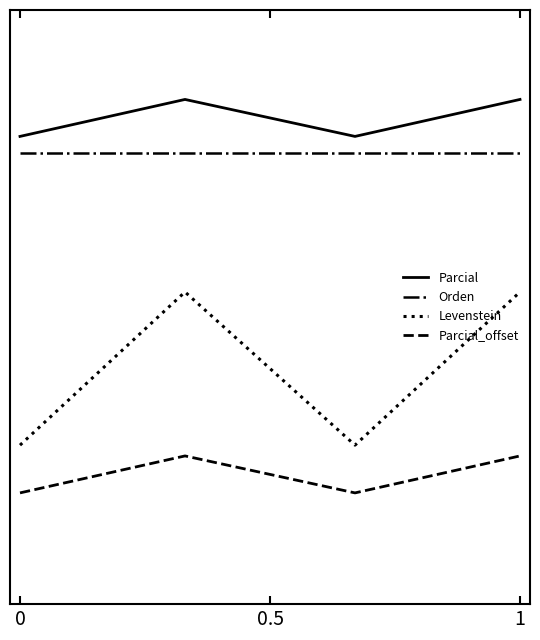

What is the sum of all Levenstein values?

279.3